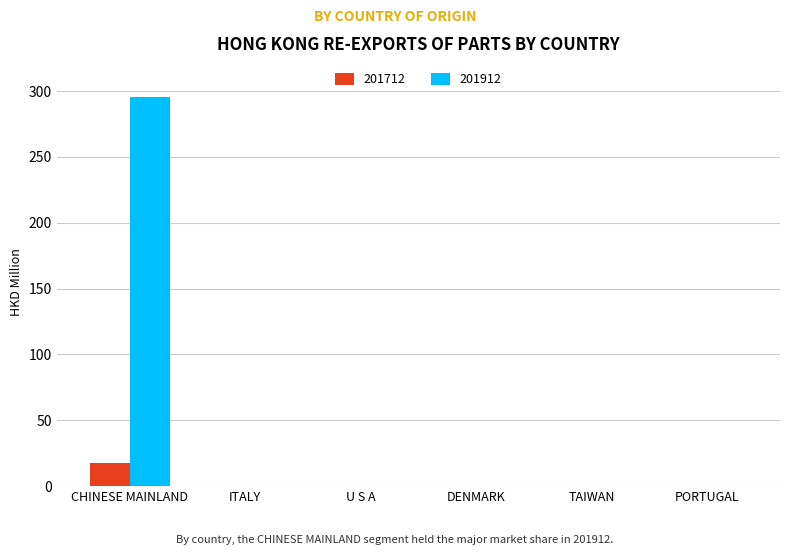

The value of 201912 at DENMARK is -104.0. True or false?

False